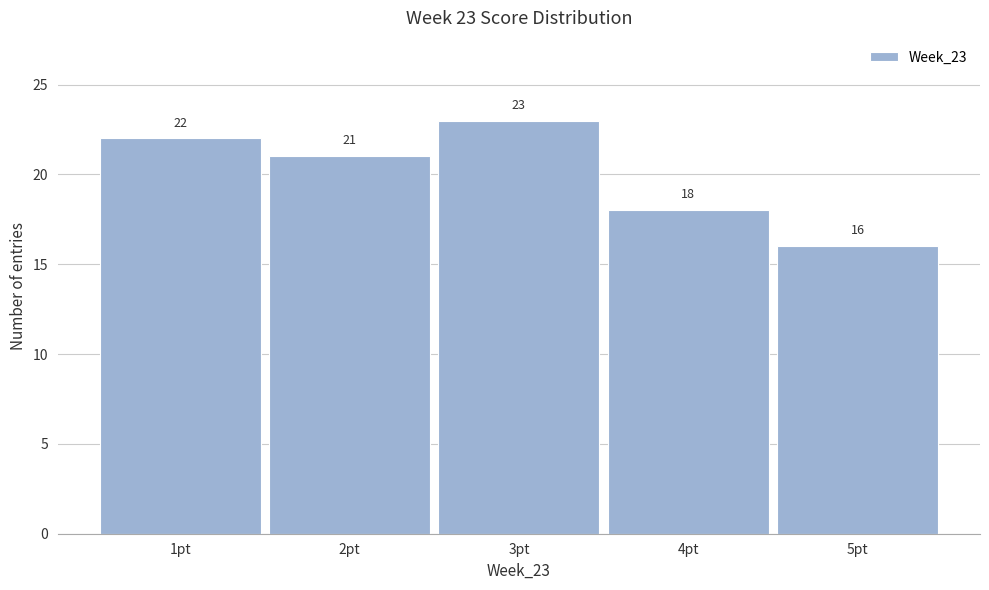

Over which range of the x-axis is the bar tallest?

2.5 to 3.5